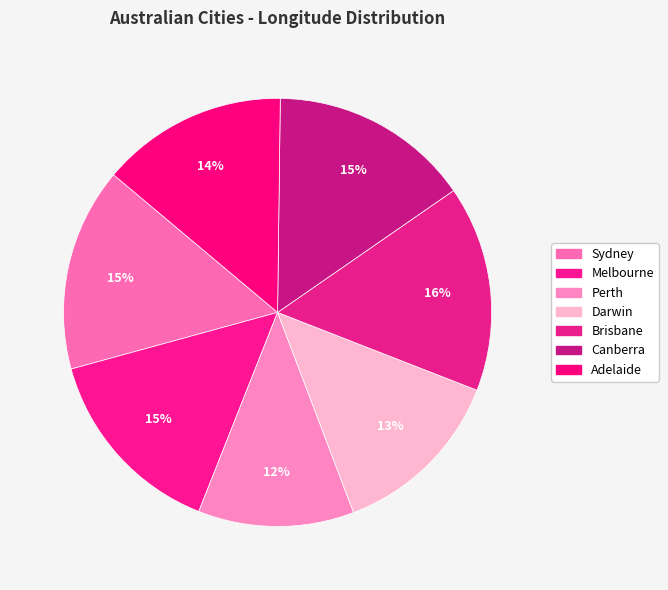

Which category has the biggest portion of the pie?

Brisbane